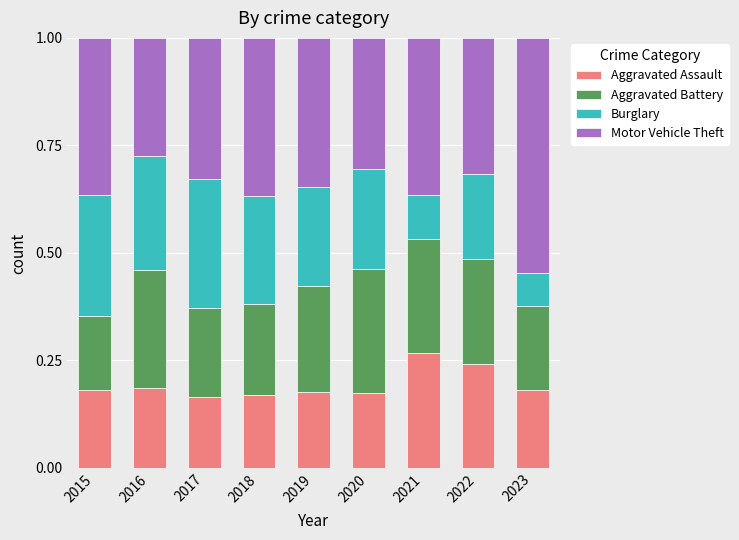

At which label does Aggravated Assault reach its peak?

2021